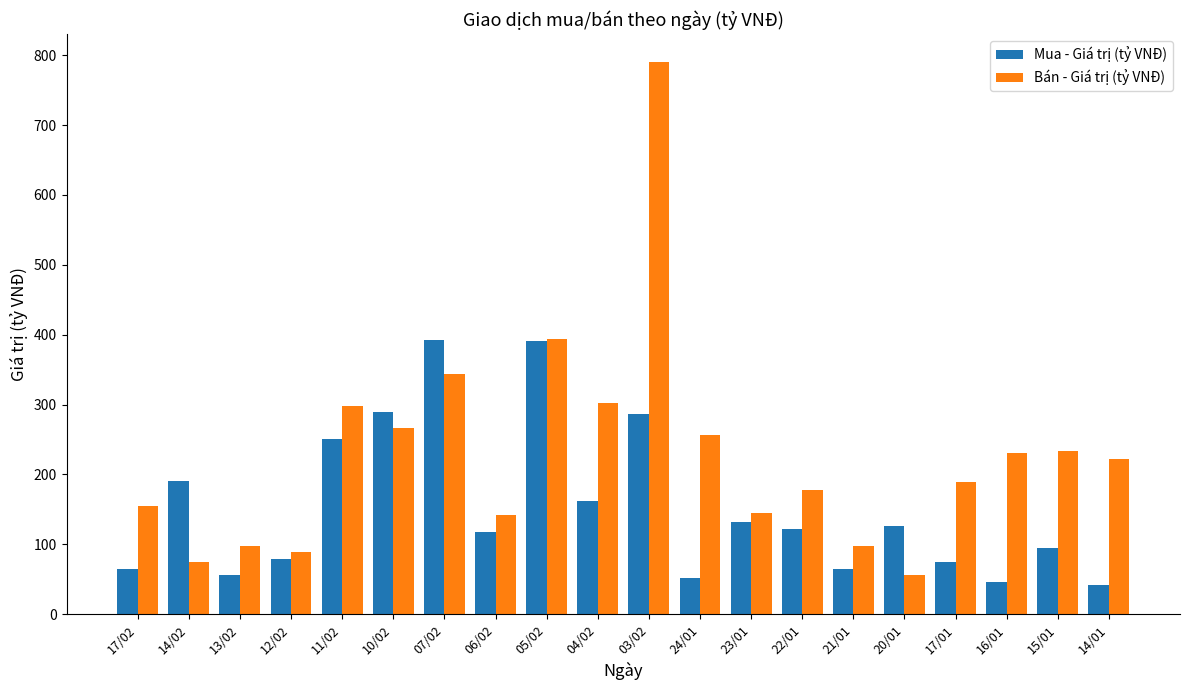

How many distinct data groups are displayed?

2